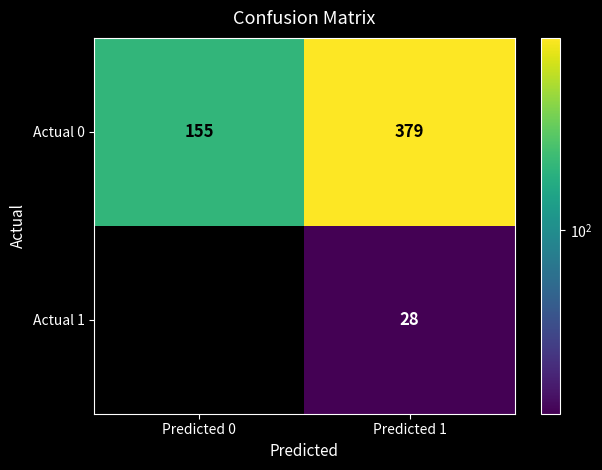

List the series in order of their overall mean, highest first.

Actual 0, Actual 1